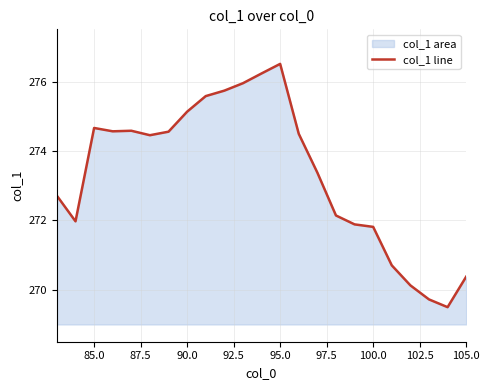

What is the difference between the maximum and minimum values?

7.0